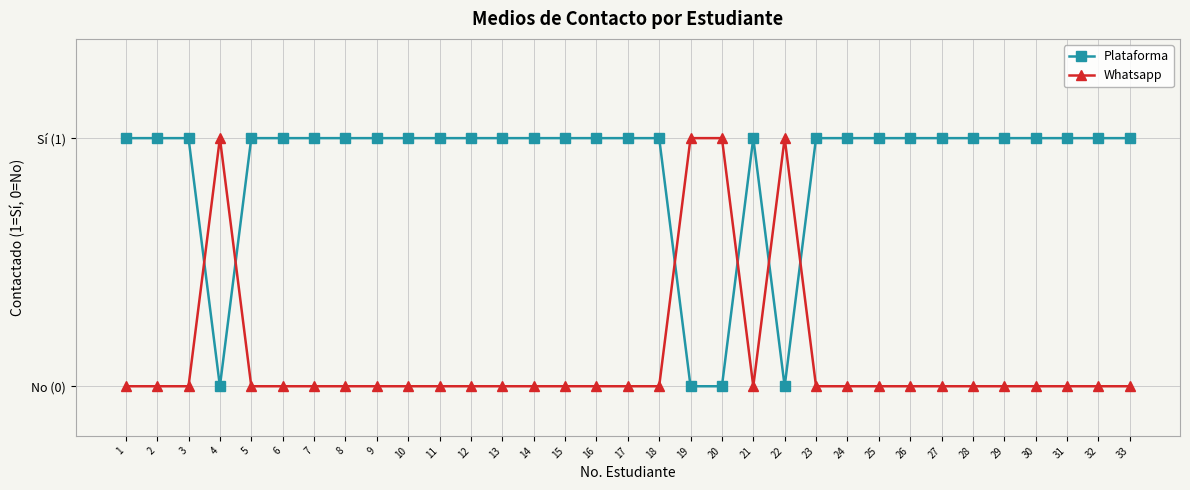

Which category has the lowest value across all series?

4